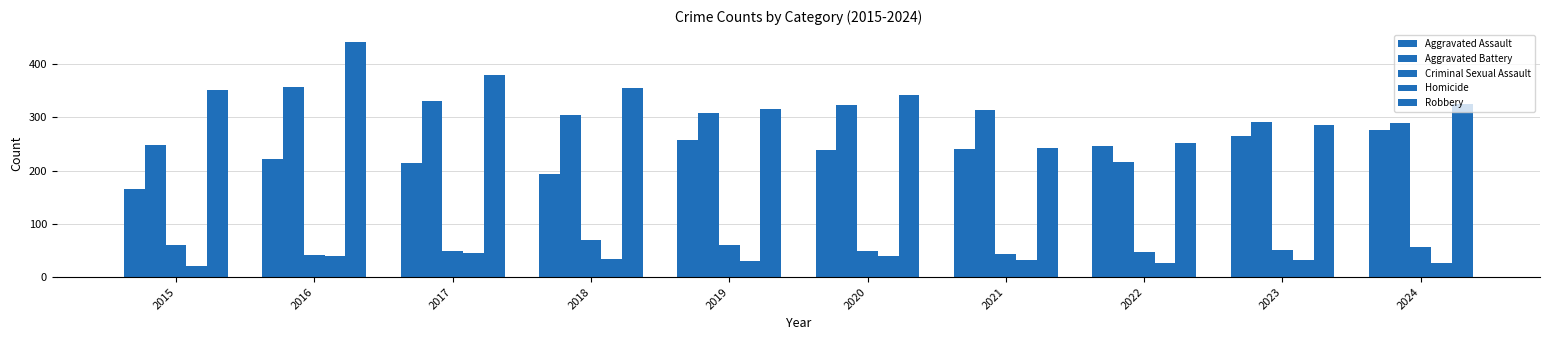

At 2024, list the series in order from smallest to largest.

Homicide, Criminal Sexual Assault, Aggravated Assault, Aggravated Battery, Robbery